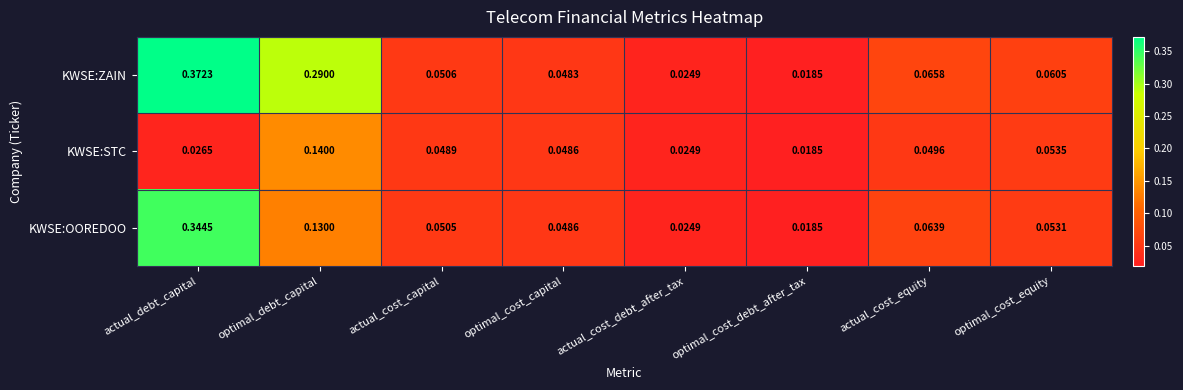

At which category does the chart reach its minimum across all series?

optimal_cost_debt_after_tax